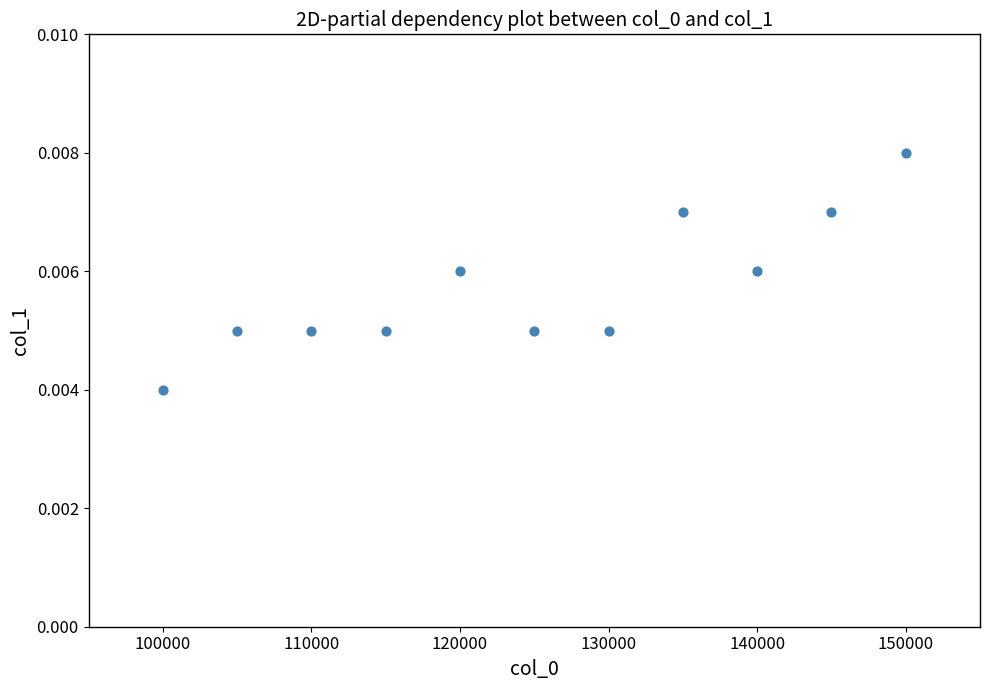

What is the average X value?

125000.0